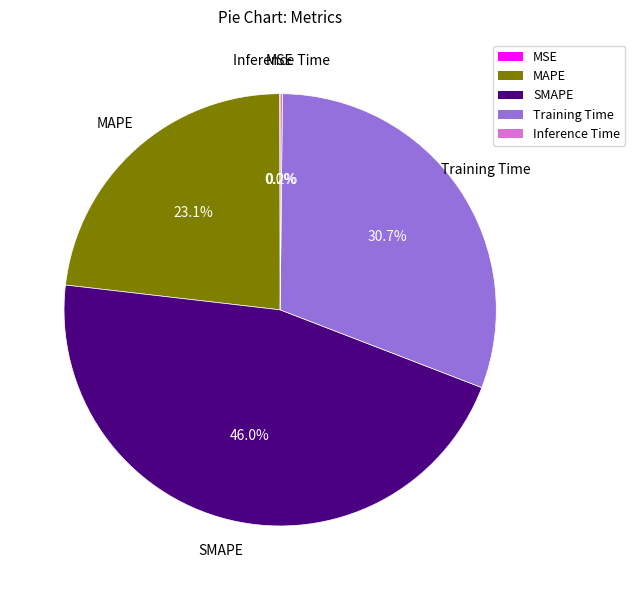

The SMAPE slice represents 61% of the pie. True or false?

False